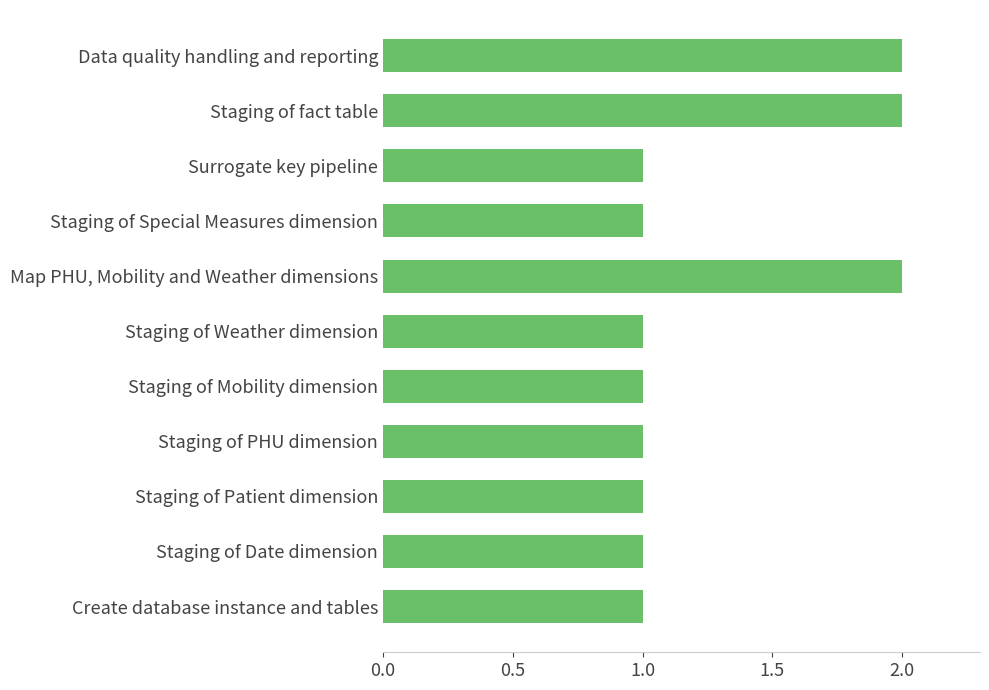

Approximately how many times larger is the value at Staging of Date dimension compared to Create database instance and tables?

1.0